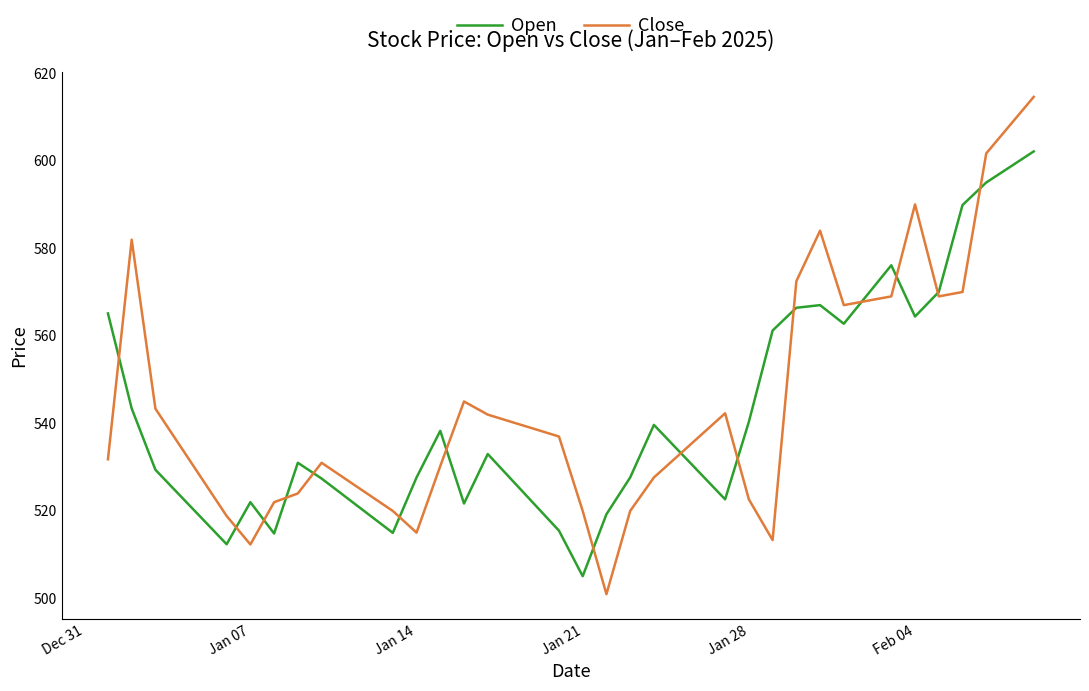

What is the lowest value of the Close series?

501.0